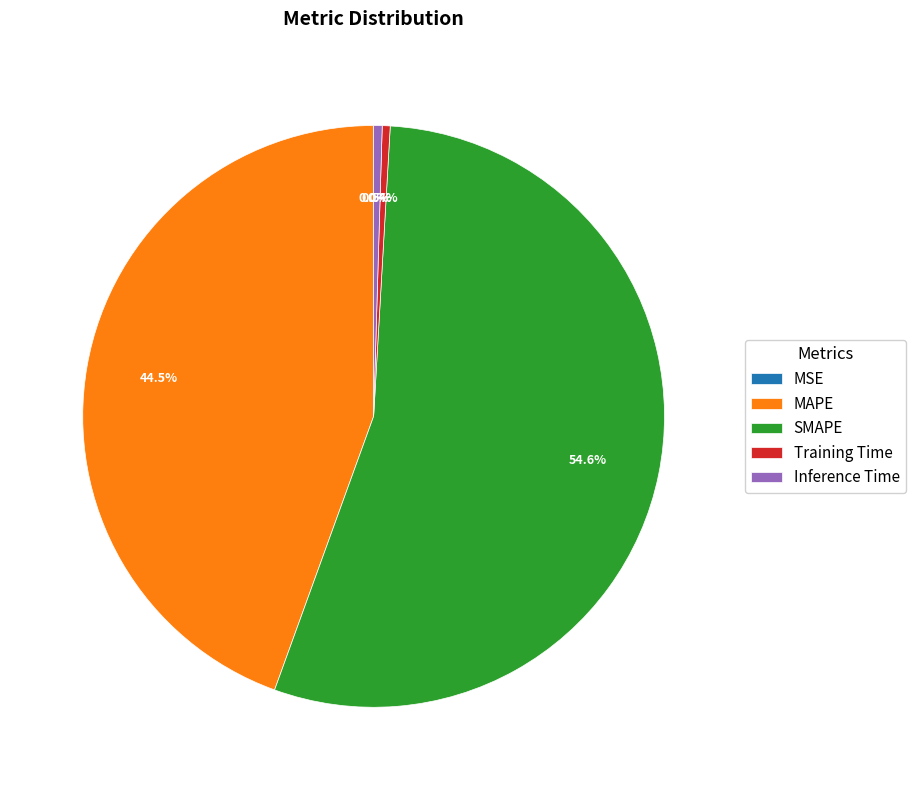

Is the sum of Inference Time and SMAPE greater than half?

Yes